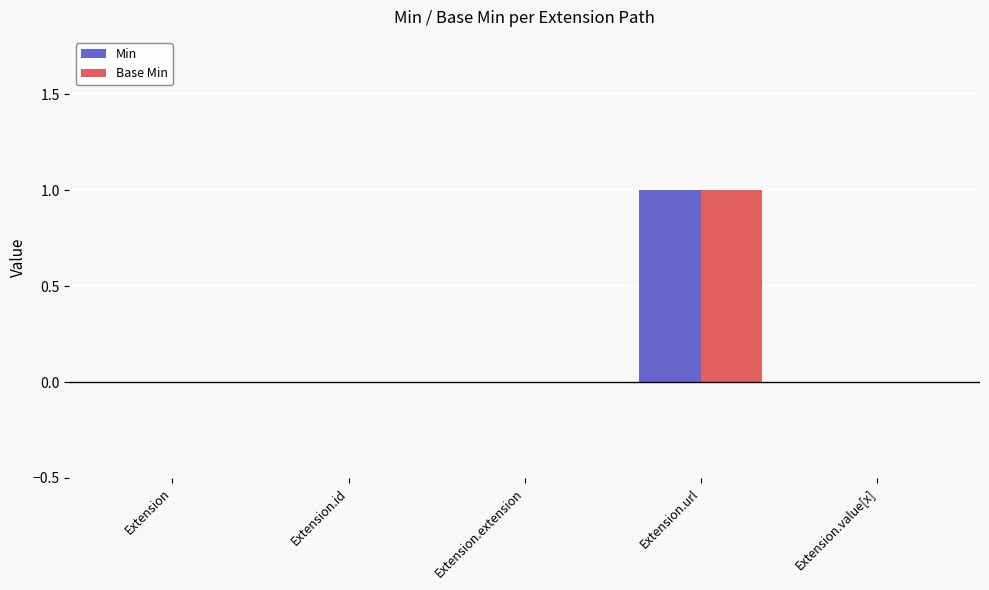

At which label does Min reach its peak?

Extension.url